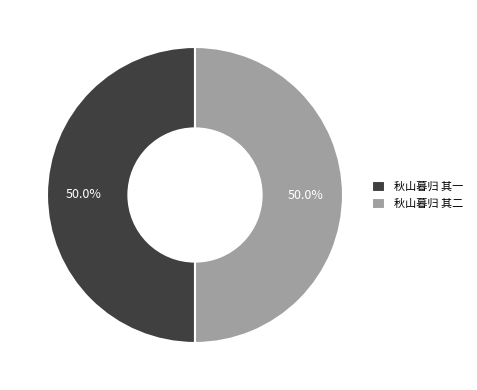

Approximately how many times larger is the value at 秋山暮归 其二 compared to 秋山暮归 其一?

1.0